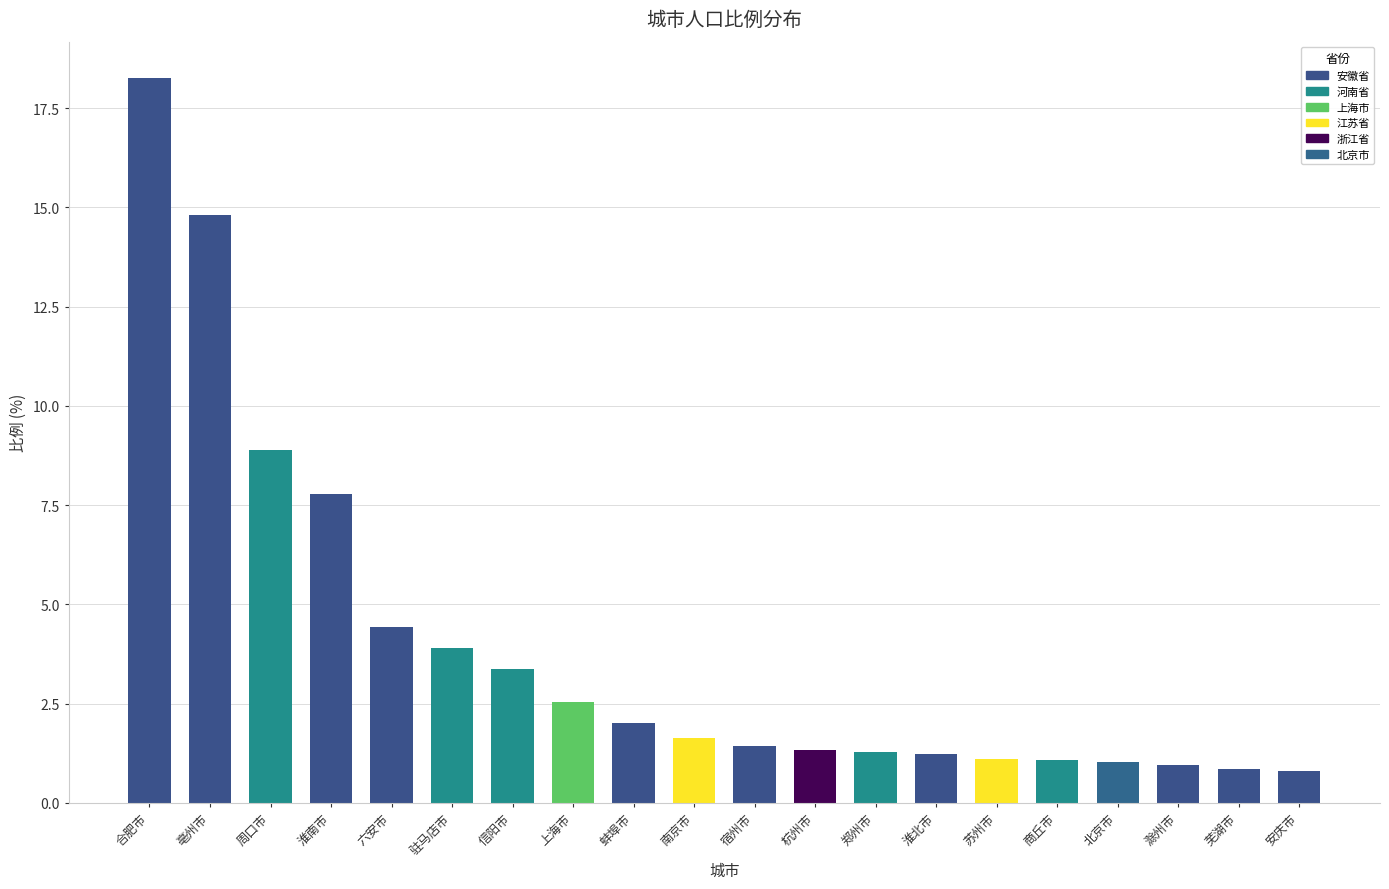

What is the change in value from 信阳市 to 商丘市?

-2.3